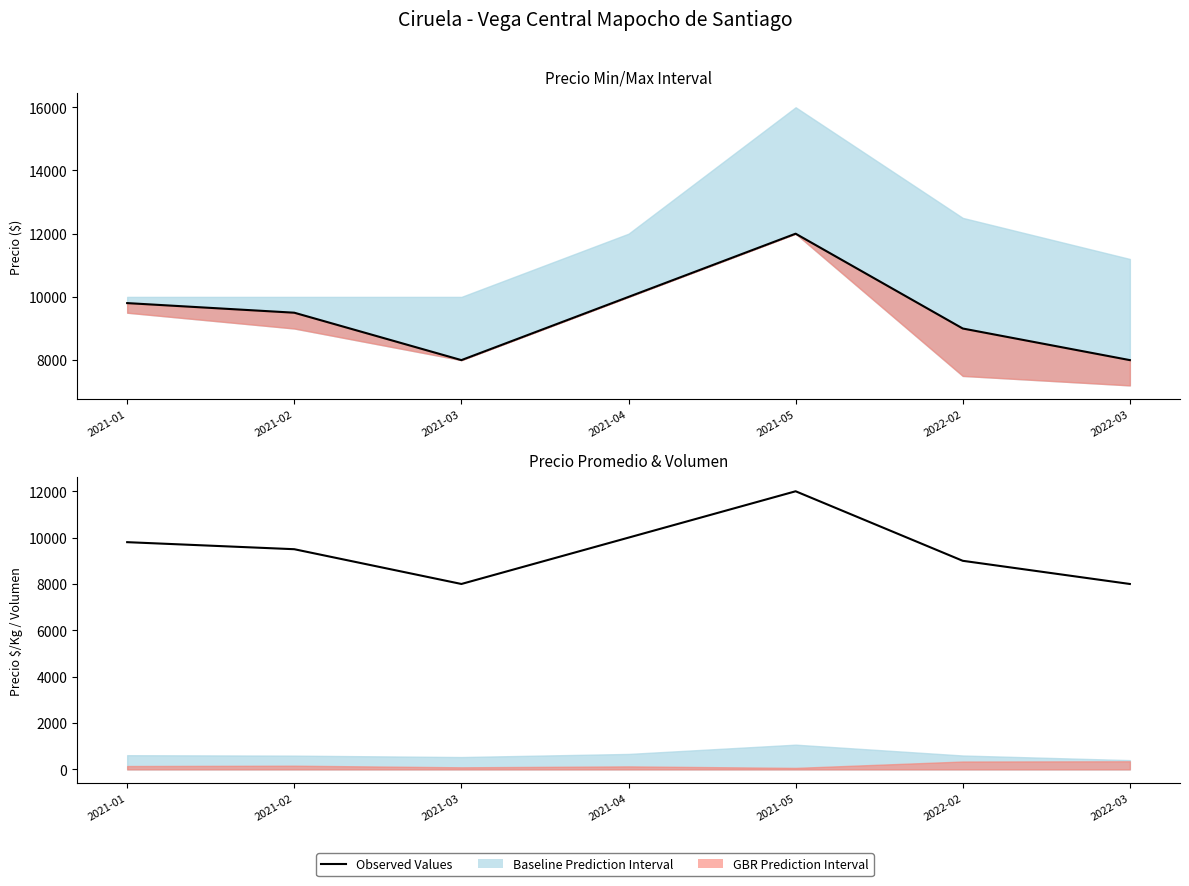

Which category has the lowest value across all series?

2021-03